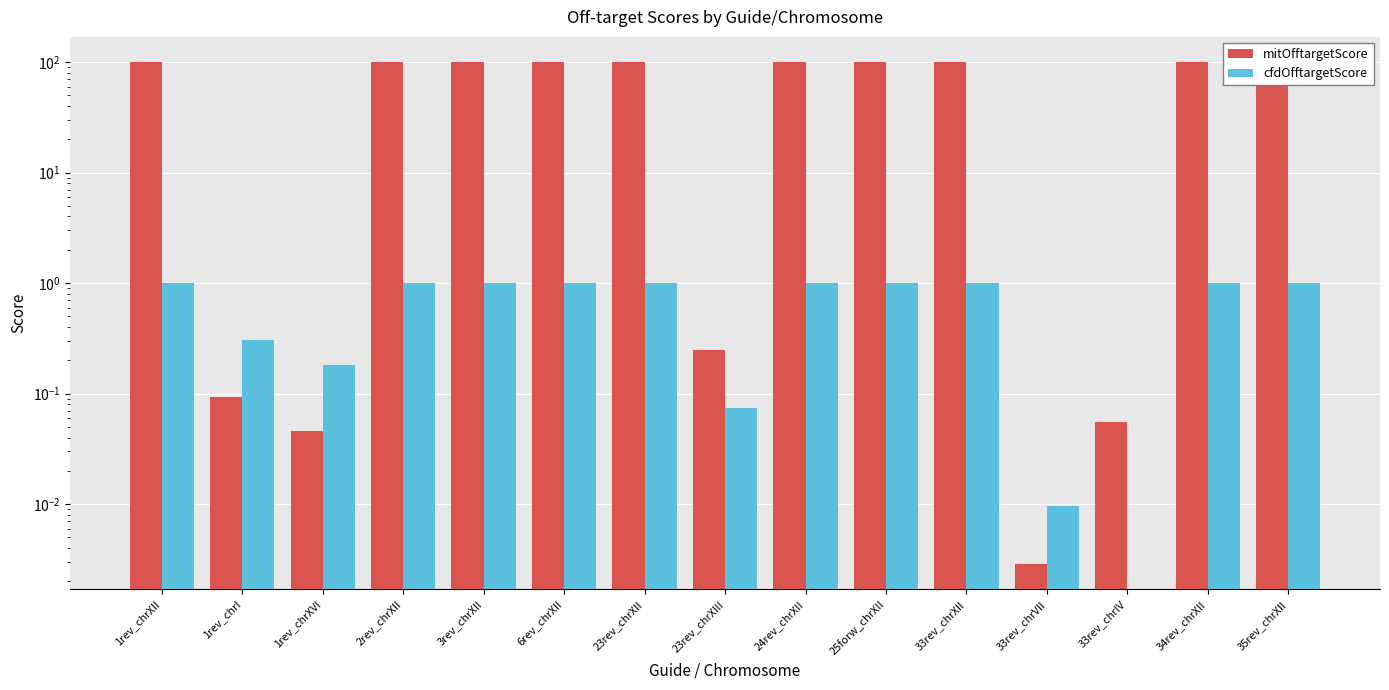

At which label is cfdOfftargetScore closest to 0?

33rev_chrIV